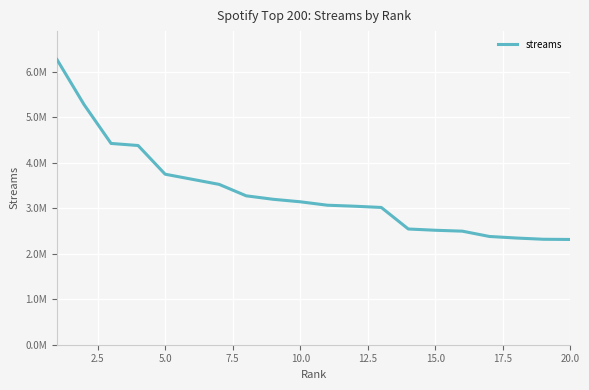

Does the chart have visible grid lines?

Yes